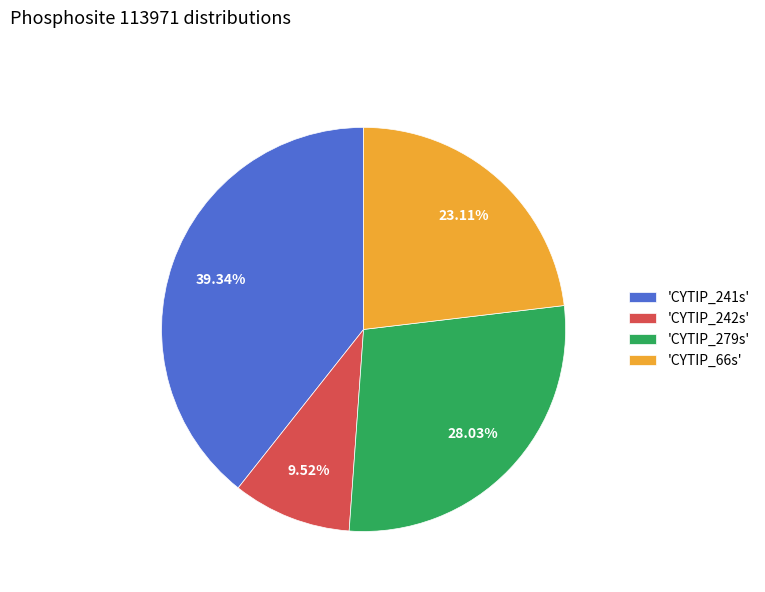

Do 'CYTIP_242s' and 'CYTIP_66s' together represent more than half of the pie?

No